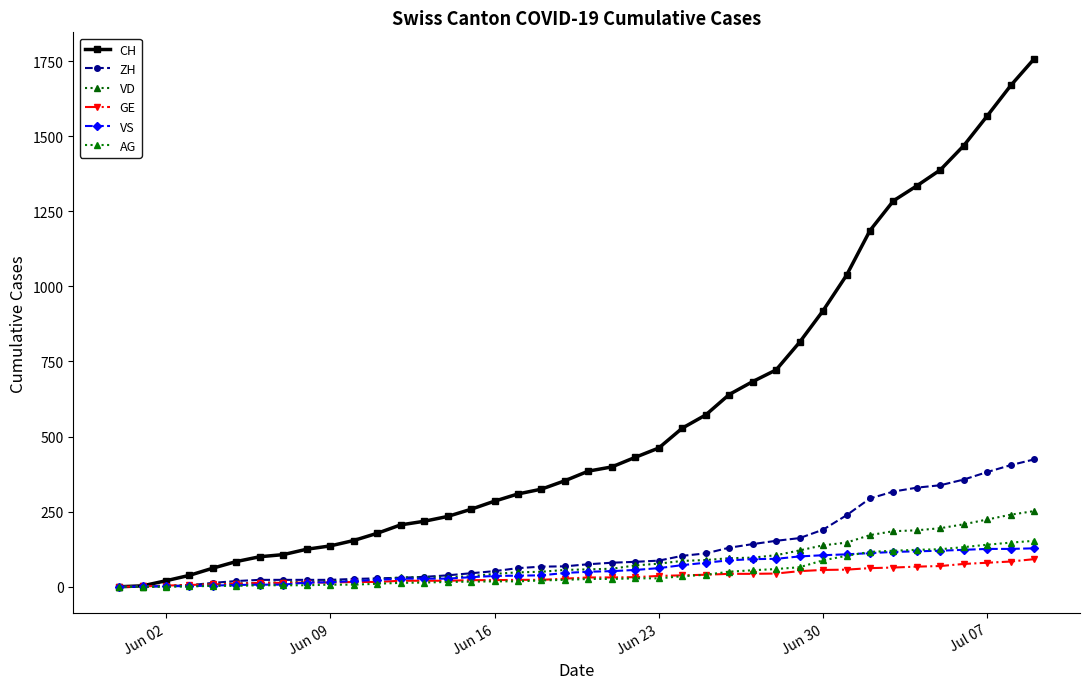

True or false: CH and GE cross at least once.

False